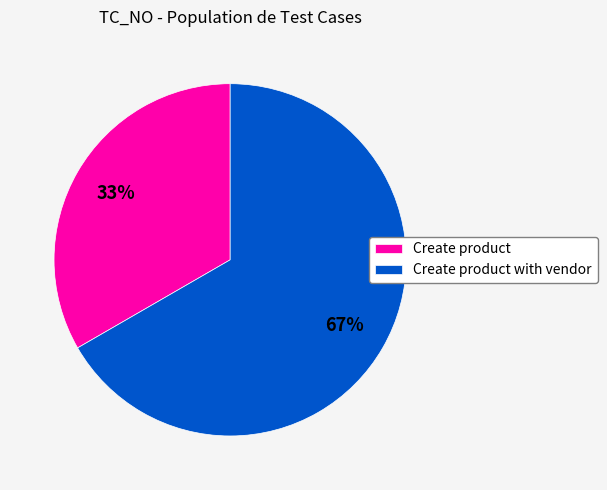

What is the smallest slice in the pie chart?

Create product